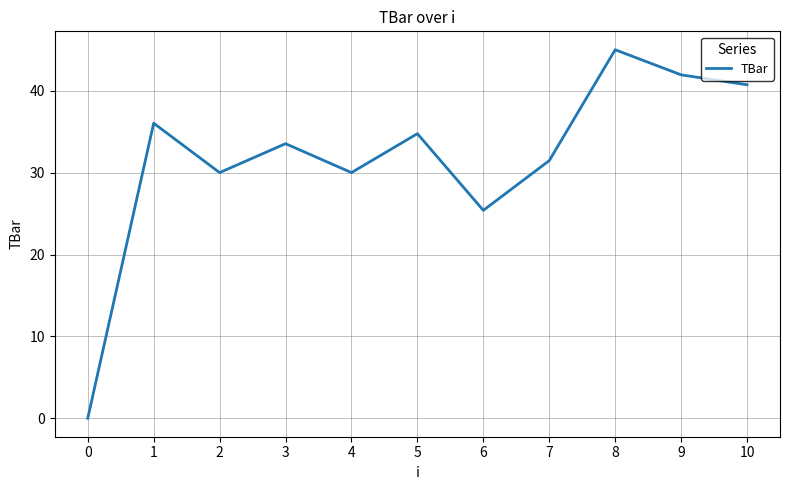

What is the sum of all values?

348.8